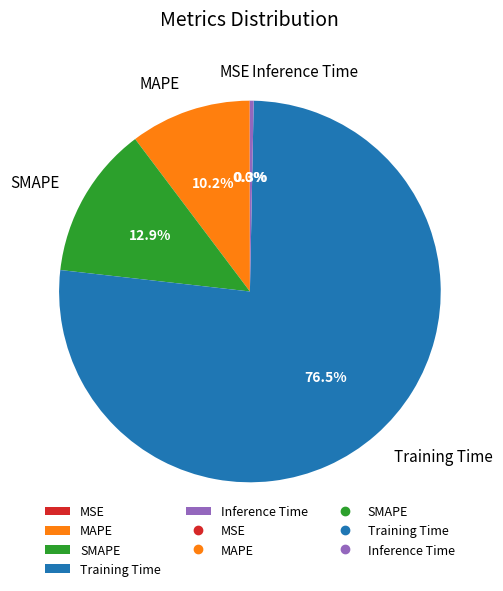

What portion of the pie excludes SMAPE?

87.1%